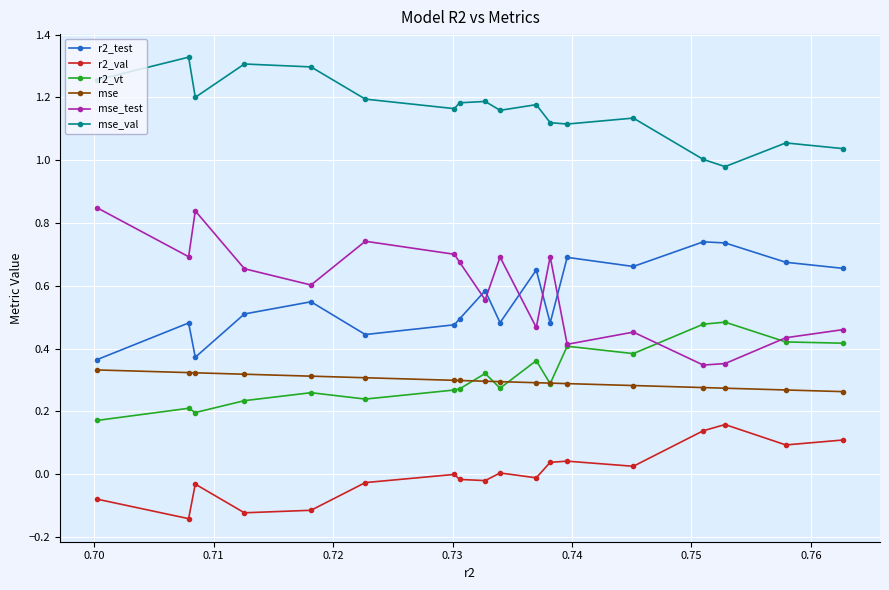

True or false: mse_val has more than 1 points higher than both neighbors.

True